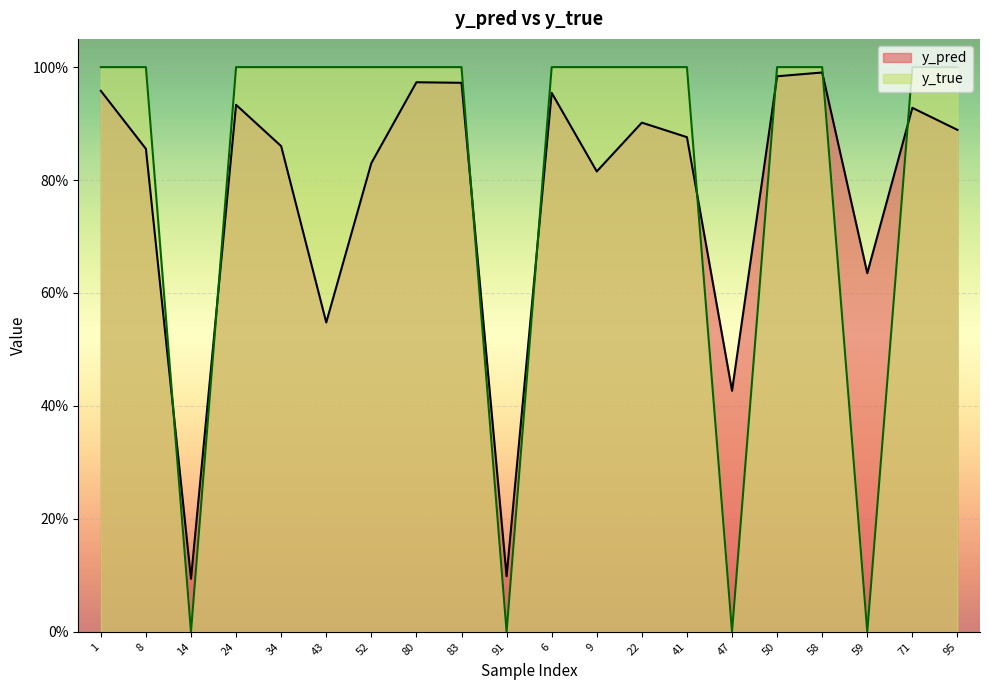

How many interior local peaks does the y_pred series have?

6